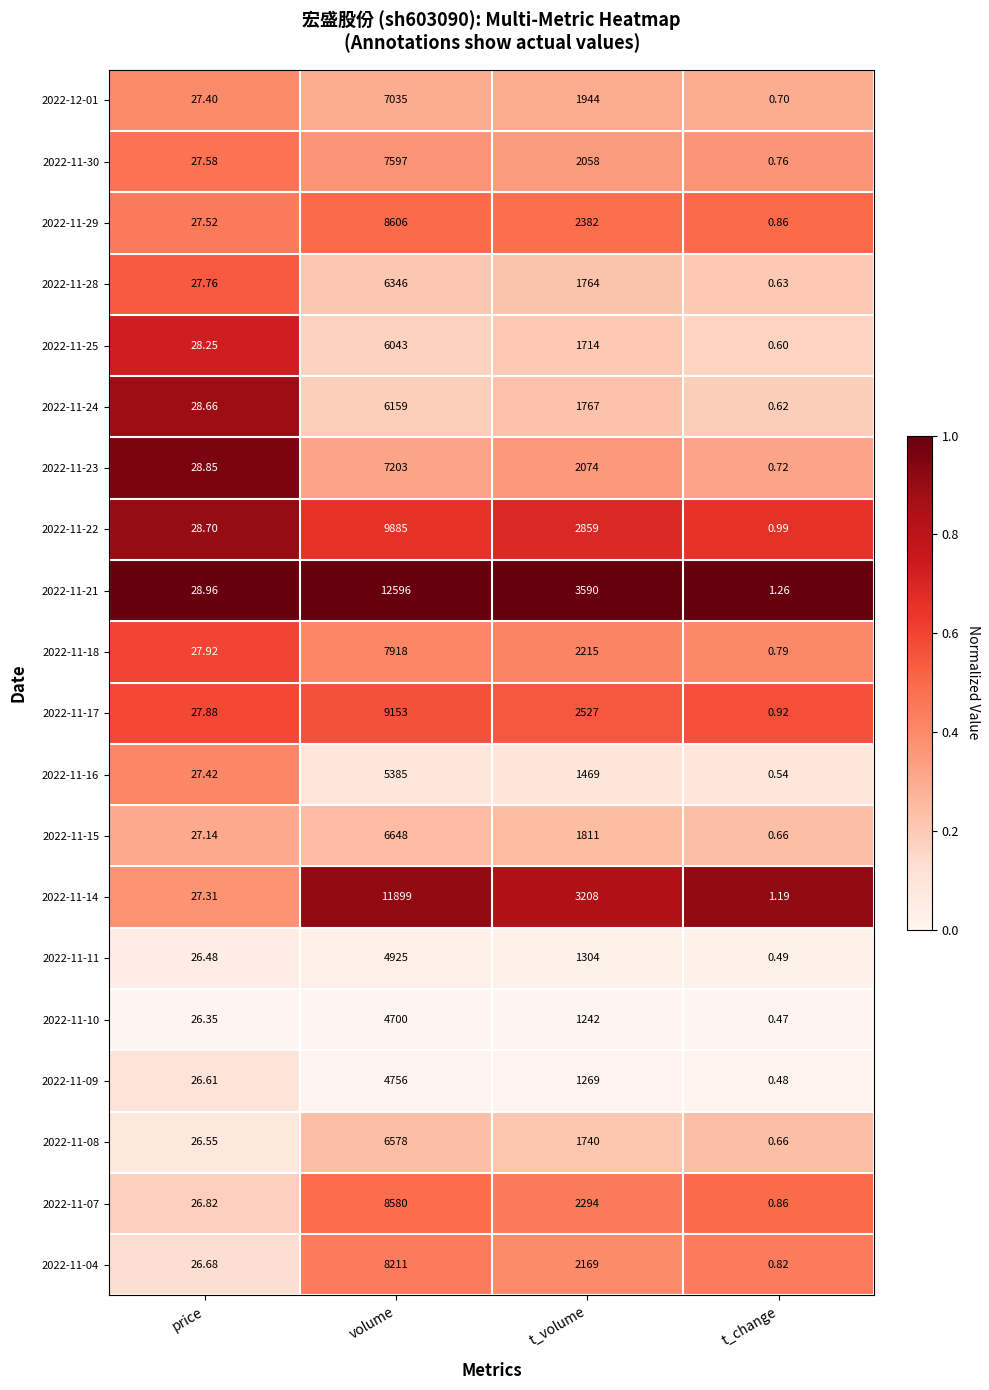

Where is 2022-11-24 nearest to the value 3079?

t_volume